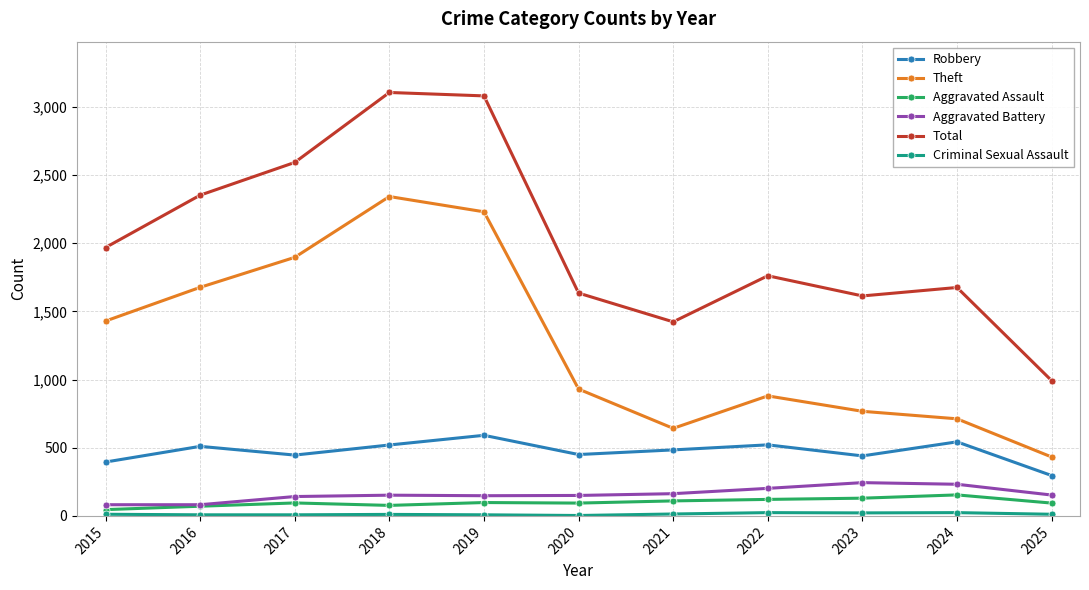

What is the lowest value of the Aggravated Battery series?

82